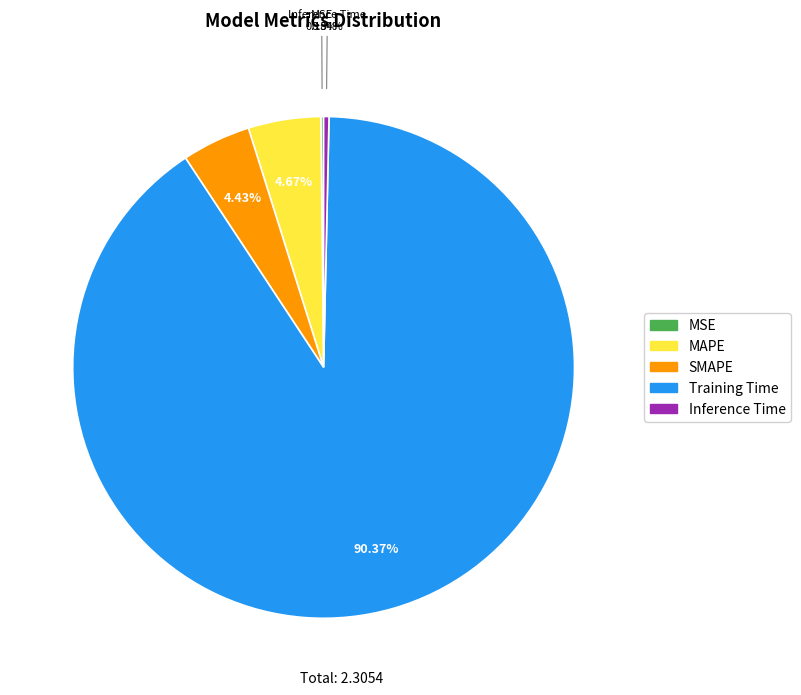

Is it true that MAPE is 5% of the pie?

True